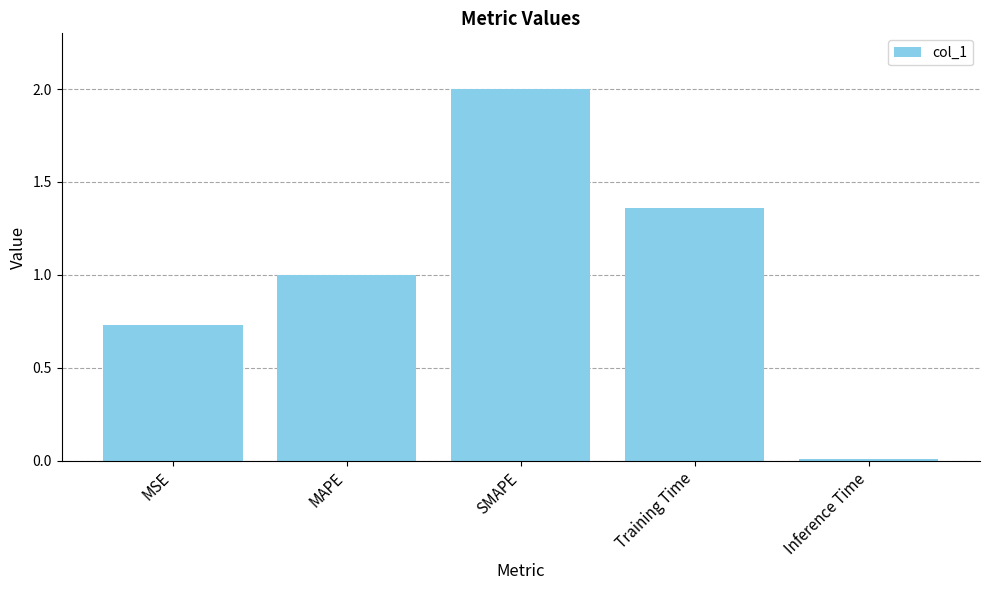

Which category has the lowest value across all series?

Inference Time